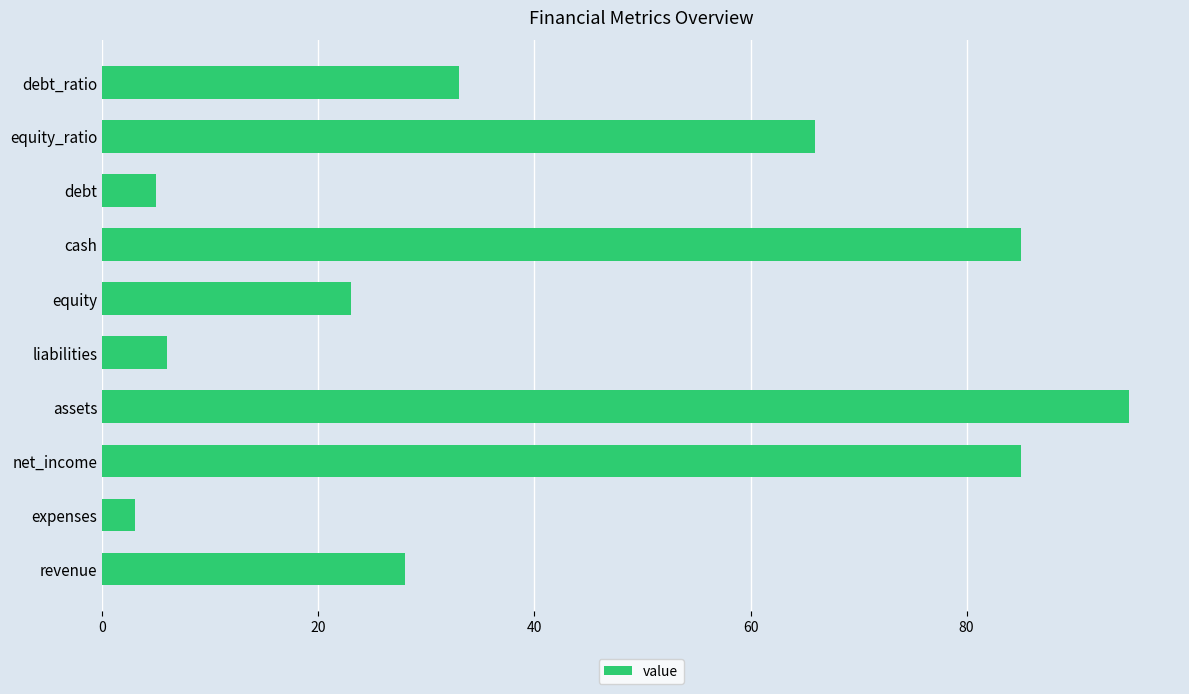

What is the smallest value displayed?

3